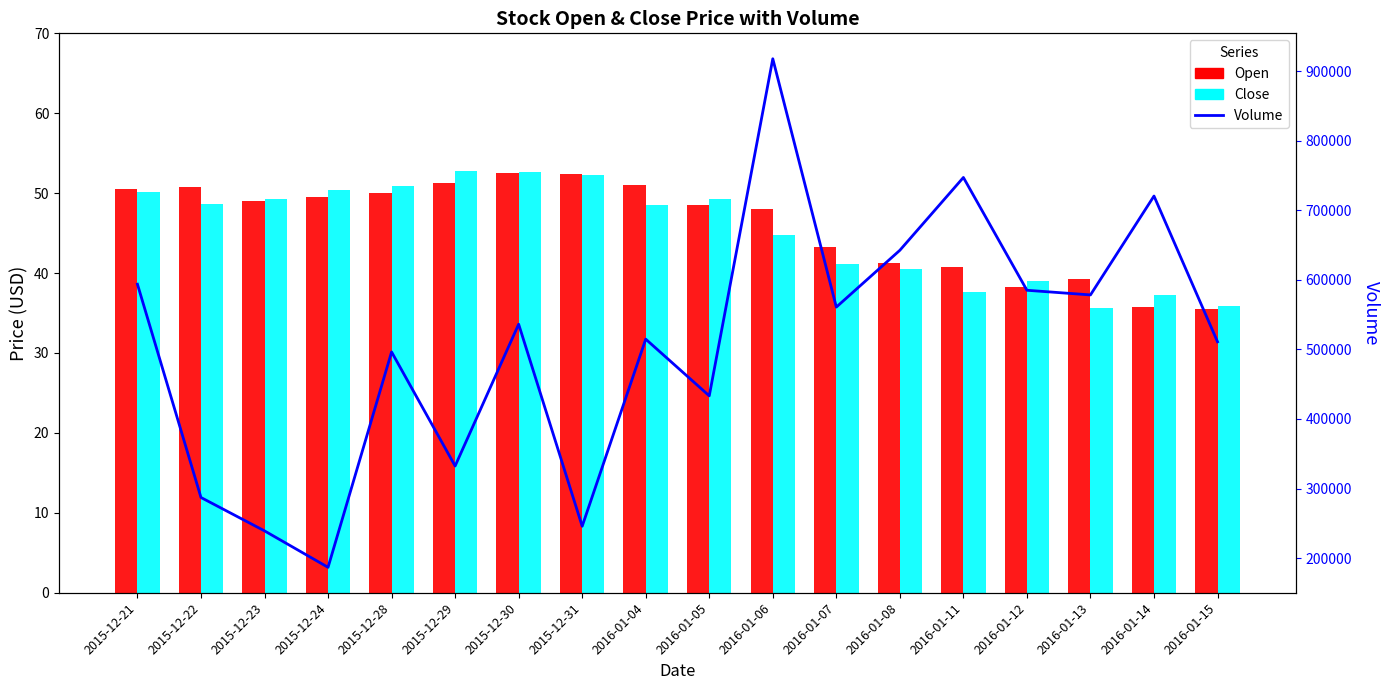

At how many categories does at least one series exceed 700496?

3